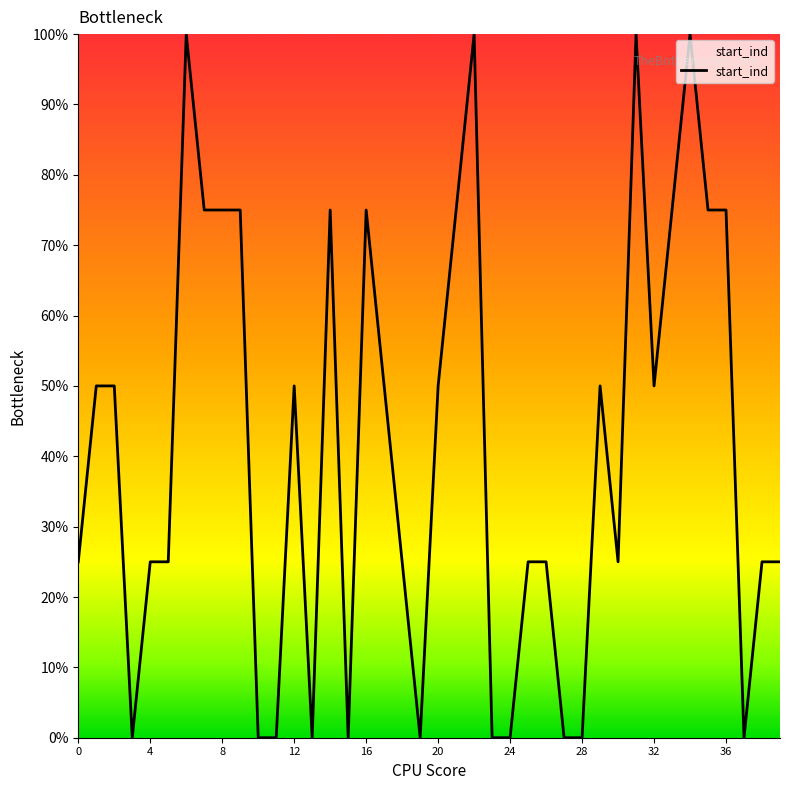

How many lines are shown in the chart?

1